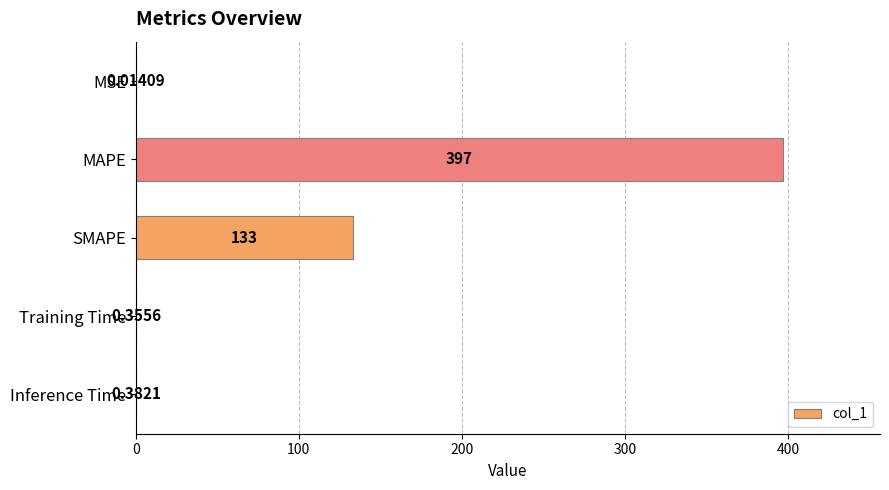

What is the sum of the values at MSE and MAPE?

397.0